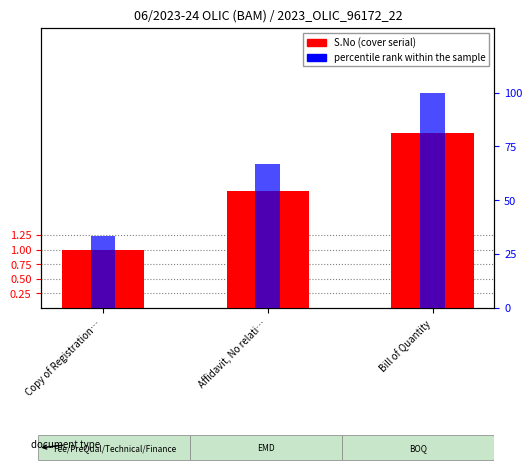

At which category is the sum across all series the highest?

Bill of Quantity